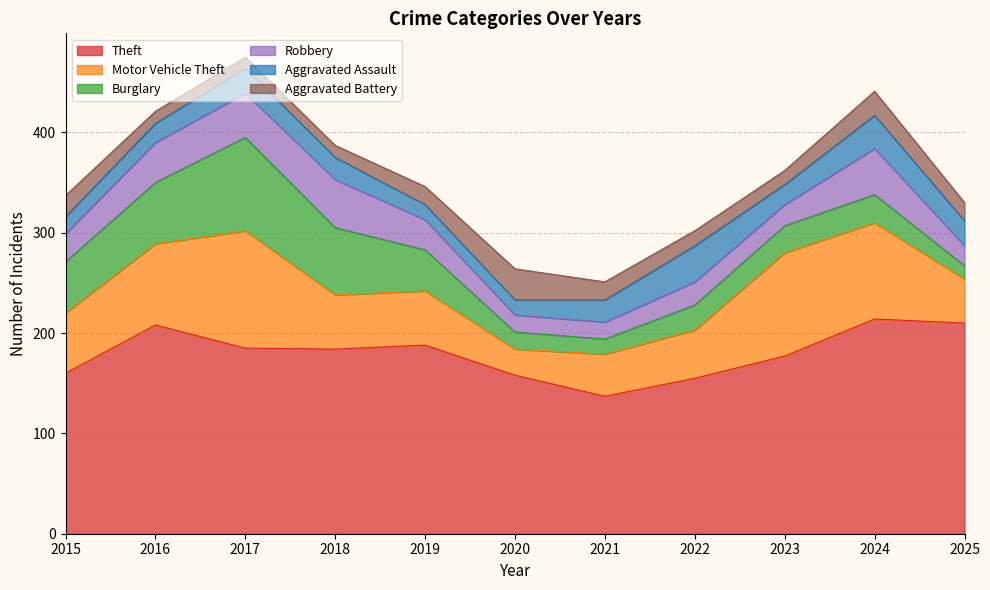

Is the value of Burglary at 2017 greater than the value of Aggravated Battery at 2015?

Yes